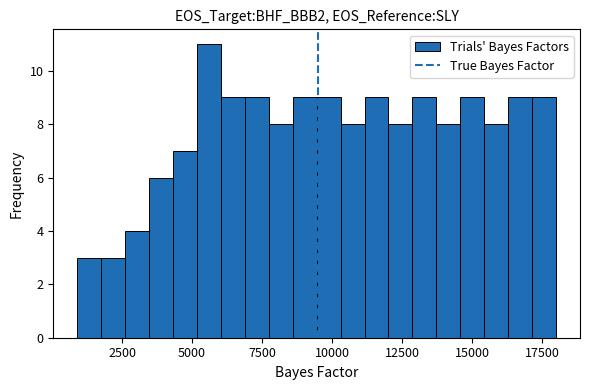

Around what value on the x-axis is the tallest bar? Give the approximate position of its centre, as read against the axis.

5500